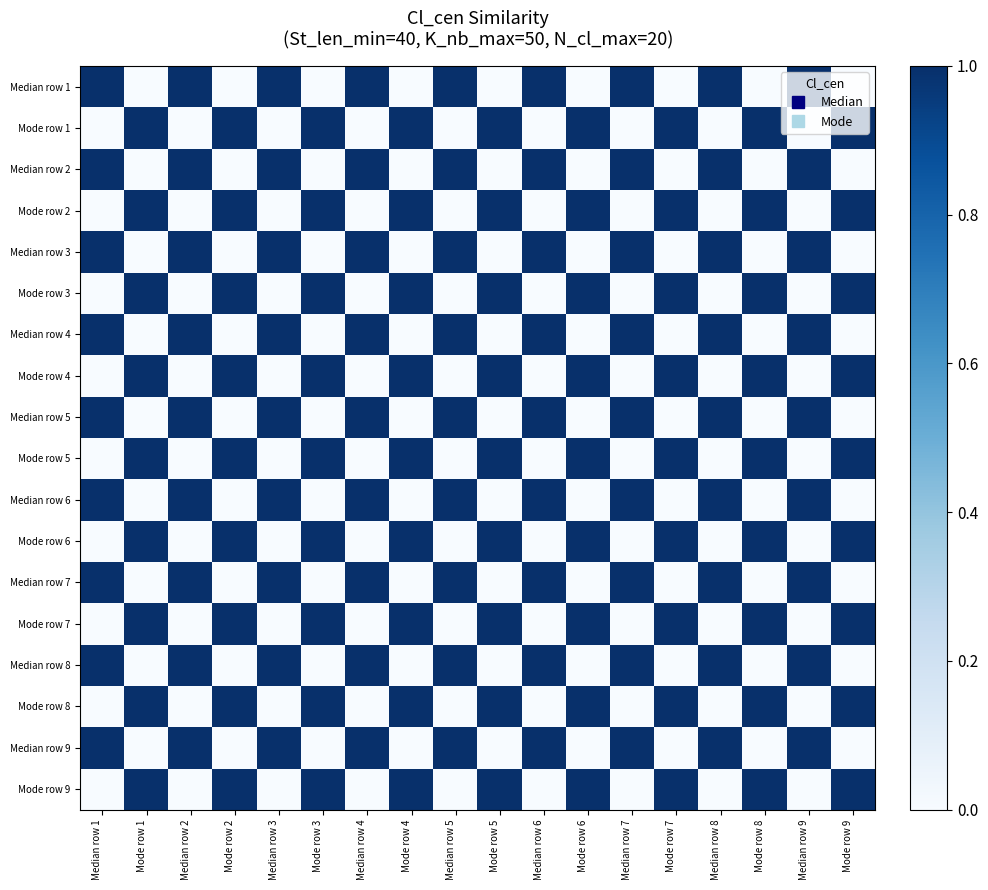

Reading left to right, list all the values displayed in this chart.

Median row 1: Median row 1=1	Mode row 1=0	Median row 2=1	Mode row 2=0	Median row 3=1	Mode row 3=0	Median row 4=1	Mode row 4=0	Median row 5=1	Mode row 5=0	Median row 6=1	Mode row 6=0	Median row 7=1	Mode row 7=0	Median row 8=1	Mode row 8=0	Median row 9=1	Mode row 9=0
Mode row 1: Median row 1=0	Mode row 1=1	Median row 2=0	Mode row 2=1	Median row 3=0	Mode row 3=1	Median row 4=0	Mode row 4=1	Median row 5=0	Mode row 5=1	Median row 6=0	Mode row 6=1	Median row 7=0	Mode row 7=1	Median row 8=0	Mode row 8=1	Median row 9=0	Mode row 9=1
Median row 2: Median row 1=1	Mode row 1=0	Median row 2=1	Mode row 2=0	Median row 3=1	Mode row 3=0	Median row 4=1	Mode row 4=0	Median row 5=1	Mode row 5=0	Median row 6=1	Mode row 6=0	Median row 7=1	Mode row 7=0	Median row 8=1	Mode row 8=0	Median row 9=1	Mode row 9=0
Mode row 2: Median row 1=0	Mode row 1=1	Median row 2=0	Mode row 2=1	Median row 3=0	Mode row 3=1	Median row 4=0	Mode row 4=1	Median row 5=0	Mode row 5=1	Median row 6=0	Mode row 6=1	Median row 7=0	Mode row 7=1	Median row 8=0	Mode row 8=1	Median row 9=0	Mode row 9=1
Median row 3: Median row 1=1	Mode row 1=0	Median row 2=1	Mode row 2=0	Median row 3=1	Mode row 3=0	Median row 4=1	Mode row 4=0	Median row 5=1	Mode row 5=0	Median row 6=1	Mode row 6=0	Median row 7=1	Mode row 7=0	Median row 8=1	Mode row 8=0	Median row 9=1	Mode row 9=0
Mode row 3: Median row 1=0	Mode row 1=1	Median row 2=0	Mode row 2=1	Median row 3=0	Mode row 3=1	Median row 4=0	Mode row 4=1	Median row 5=0	Mode row 5=1	Median row 6=0	Mode row 6=1	Median row 7=0	Mode row 7=1	Median row 8=0	Mode row 8=1	Median row 9=0	Mode row 9=1
Median row 4: Median row 1=1	Mode row 1=0	Median row 2=1	Mode row 2=0	Median row 3=1	Mode row 3=0	Median row 4=1	Mode row 4=0	Median row 5=1	Mode row 5=0	Median row 6=1	Mode row 6=0	Median row 7=1	Mode row 7=0	Median row 8=1	Mode row 8=0	Median row 9=1	Mode row 9=0
Mode row 4: Median row 1=0	Mode row 1=1	Median row 2=0	Mode row 2=1	Median row 3=0	Mode row 3=1	Median row 4=0	Mode row 4=1	Median row 5=0	Mode row 5=1	Median row 6=0	Mode row 6=1	Median row 7=0	Mode row 7=1	Median row 8=0	Mode row 8=1	Median row 9=0	Mode row 9=1
Median row 5: Median row 1=1	Mode row 1=0	Median row 2=1	Mode row 2=0	Median row 3=1	Mode row 3=0	Median row 4=1	Mode row 4=0	Median row 5=1	Mode row 5=0	Median row 6=1	Mode row 6=0	Median row 7=1	Mode row 7=0	Median row 8=1	Mode row 8=0	Median row 9=1	Mode row 9=0
Mode row 5: Median row 1=0	Mode row 1=1	Median row 2=0	Mode row 2=1	Median row 3=0	Mode row 3=1	Median row 4=0	Mode row 4=1	Median row 5=0	Mode row 5=1	Median row 6=0	Mode row 6=1	Median row 7=0	Mode row 7=1	Median row 8=0	Mode row 8=1	Median row 9=0	Mode row 9=1
Median row 6: Median row 1=1	Mode row 1=0	Median row 2=1	Mode row 2=0	Median row 3=1	Mode row 3=0	Median row 4=1	Mode row 4=0	Median row 5=1	Mode row 5=0	Median row 6=1	Mode row 6=0	Median row 7=1	Mode row 7=0	Median row 8=1	Mode row 8=0	Median row 9=1	Mode row 9=0
Mode row 6: Median row 1=0	Mode row 1=1	Median row 2=0	Mode row 2=1	Median row 3=0	Mode row 3=1	Median row 4=0	Mode row 4=1	Median row 5=0	Mode row 5=1	Median row 6=0	Mode row 6=1	Median row 7=0	Mode row 7=1	Median row 8=0	Mode row 8=1	Median row 9=0	Mode row 9=1
Median row 7: Median row 1=1	Mode row 1=0	Median row 2=1	Mode row 2=0	Median row 3=1	Mode row 3=0	Median row 4=1	Mode row 4=0	Median row 5=1	Mode row 5=0	Median row 6=1	Mode row 6=0	Median row 7=1	Mode row 7=0	Median row 8=1	Mode row 8=0	Median row 9=1	Mode row 9=0
Mode row 7: Median row 1=0	Mode row 1=1	Median row 2=0	Mode row 2=1	Median row 3=0	Mode row 3=1	Median row 4=0	Mode row 4=1	Median row 5=0	Mode row 5=1	Median row 6=0	Mode row 6=1	Median row 7=0	Mode row 7=1	Median row 8=0	Mode row 8=1	Median row 9=0	Mode row 9=1
Median row 8: Median row 1=1	Mode row 1=0	Median row 2=1	Mode row 2=0	Median row 3=1	Mode row 3=0	Median row 4=1	Mode row 4=0	Median row 5=1	Mode row 5=0	Median row 6=1	Mode row 6=0	Median row 7=1	Mode row 7=0	Median row 8=1	Mode row 8=0	Median row 9=1	Mode row 9=0
Mode row 8: Median row 1=0	Mode row 1=1	Median row 2=0	Mode row 2=1	Median row 3=0	Mode row 3=1	Median row 4=0	Mode row 4=1	Median row 5=0	Mode row 5=1	Median row 6=0	Mode row 6=1	Median row 7=0	Mode row 7=1	Median row 8=0	Mode row 8=1	Median row 9=0	Mode row 9=1
Median row 9: Median row 1=1	Mode row 1=0	Median row 2=1	Mode row 2=0	Median row 3=1	Mode row 3=0	Median row 4=1	Mode row 4=0	Median row 5=1	Mode row 5=0	Median row 6=1	Mode row 6=0	Median row 7=1	Mode row 7=0	Median row 8=1	Mode row 8=0	Median row 9=1	Mode row 9=0
Mode row 9: Median row 1=0	Mode row 1=1	Median row 2=0	Mode row 2=1	Median row 3=0	Mode row 3=1	Median row 4=0	Mode row 4=1	Median row 5=0	Mode row 5=1	Median row 6=0	Mode row 6=1	Median row 7=0	Mode row 7=1	Median row 8=0	Mode row 8=1	Median row 9=0	Mode row 9=1